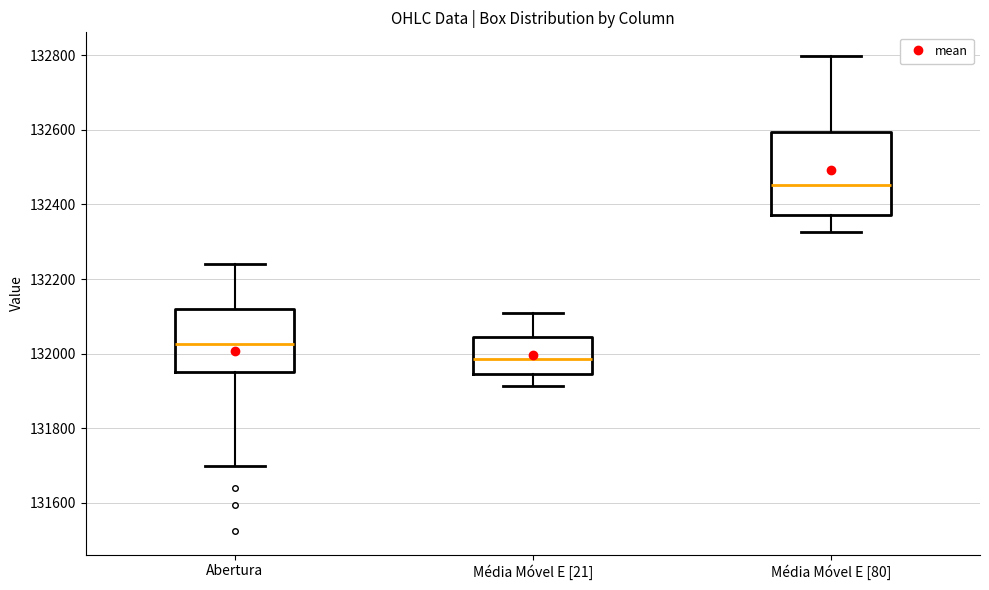

Which box has the lowest median line?

Média Móvel E [21]